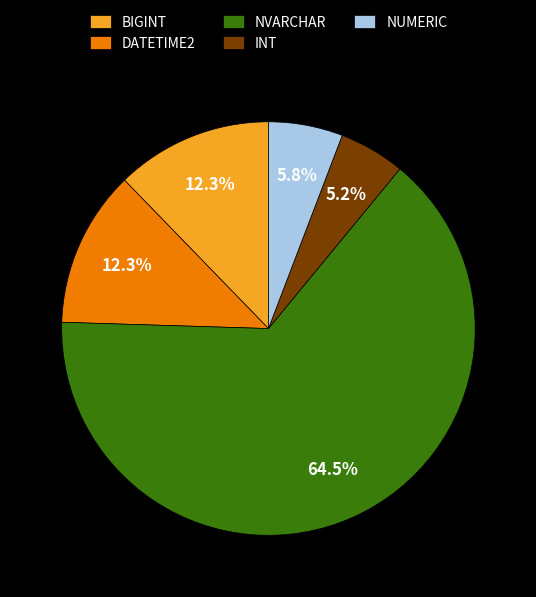

Do NVARCHAR and DATETIME2 together represent more than half of the pie?

Yes